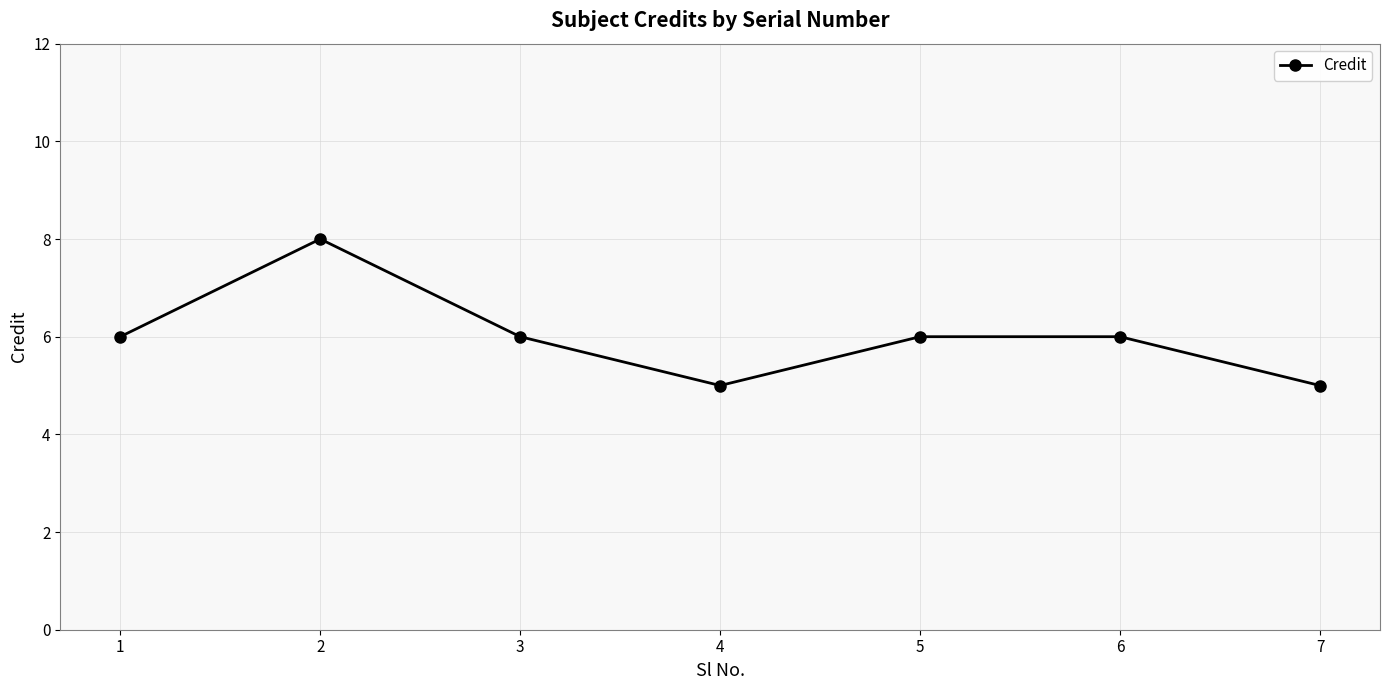

What is the difference between the maximum and minimum values?

3